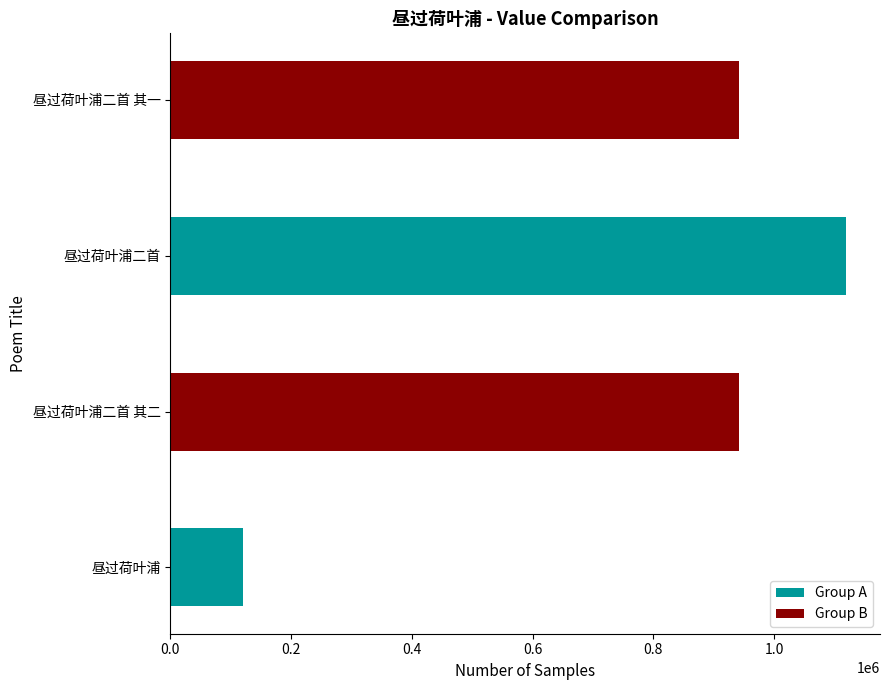

What is the maximum value shown in the chart?

1119579